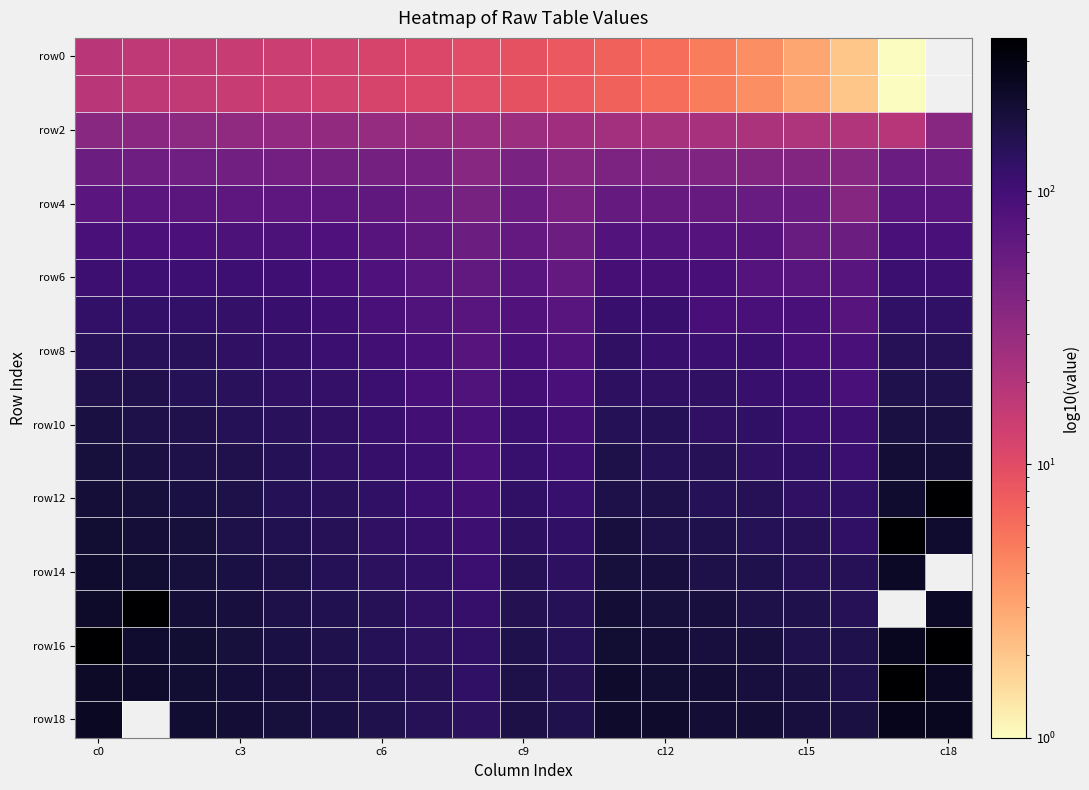

What is the greatest value displayed?

364.0